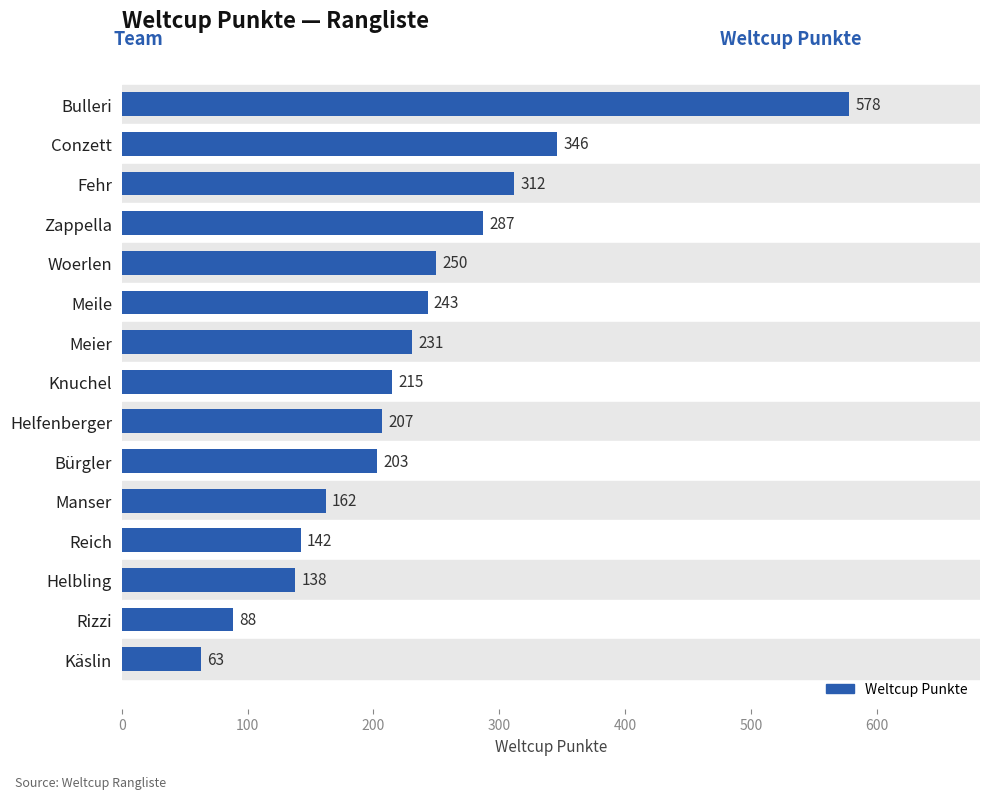

How many distinct data groups are displayed?

1